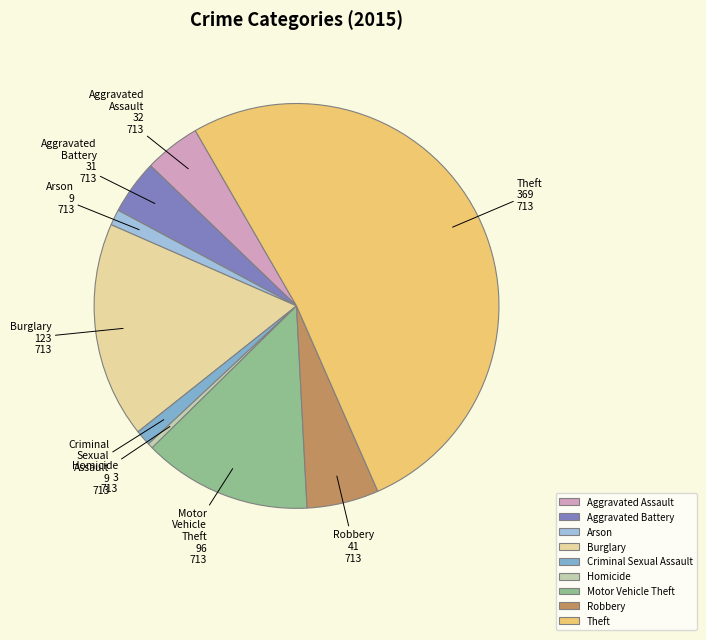

Approximately how many times larger is the value at Aggravated Assault compared to Robbery?

0.8